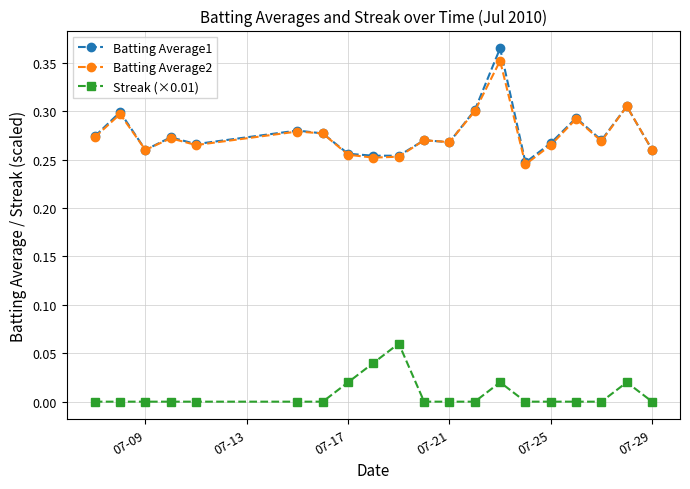

True or false: Streak (×0.01) and Batting Average2 intersect in this chart.

False